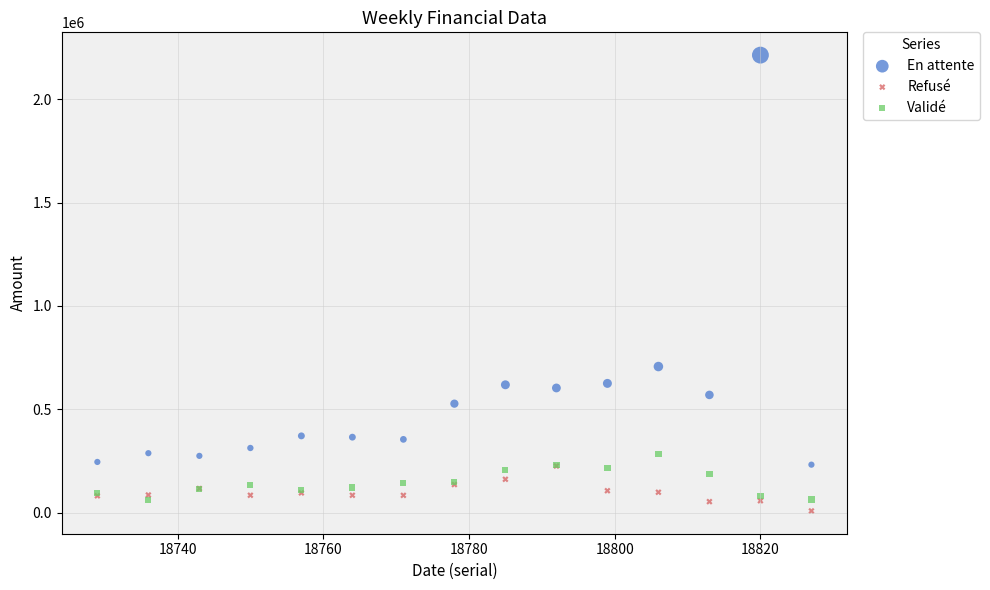

Across all series, what Y value is closest to 1110999?

706952.4